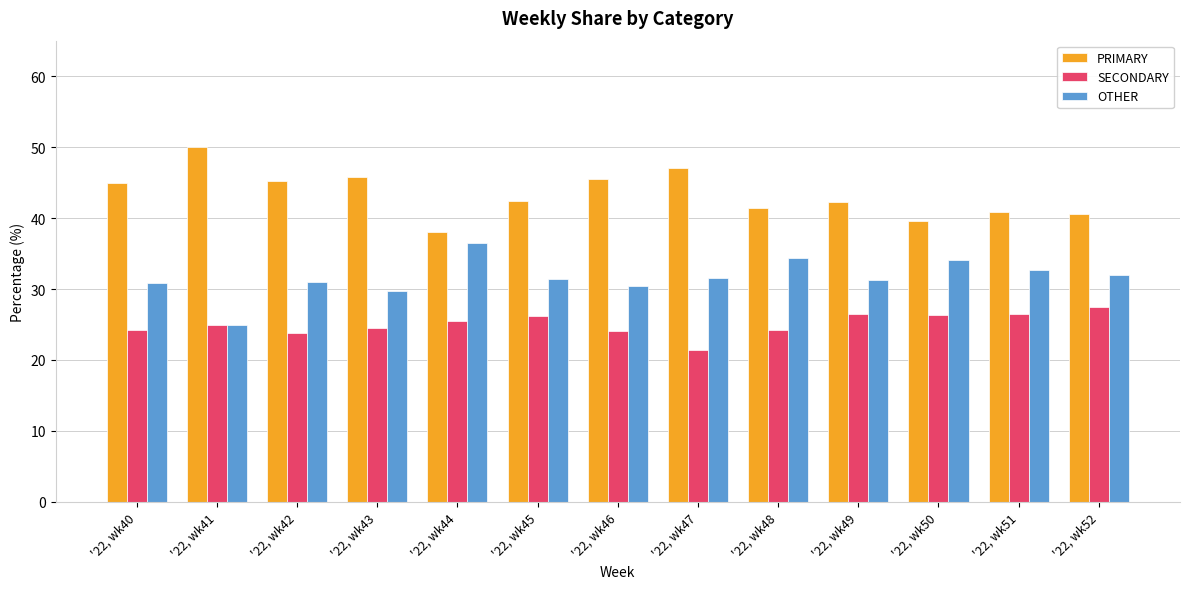

What is the spread (max minus min) of values at '22, wk42?

21.3